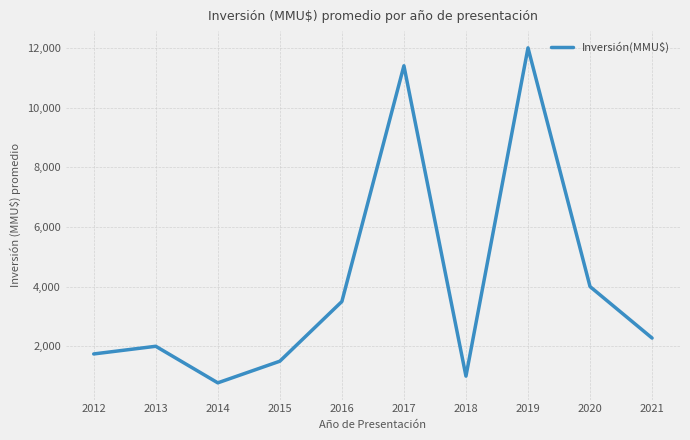

List the labels in order of value, smallest first.

2014, 2018, 2015, 2012, 2013, 2021, 2016, 2020, 2017, 2019